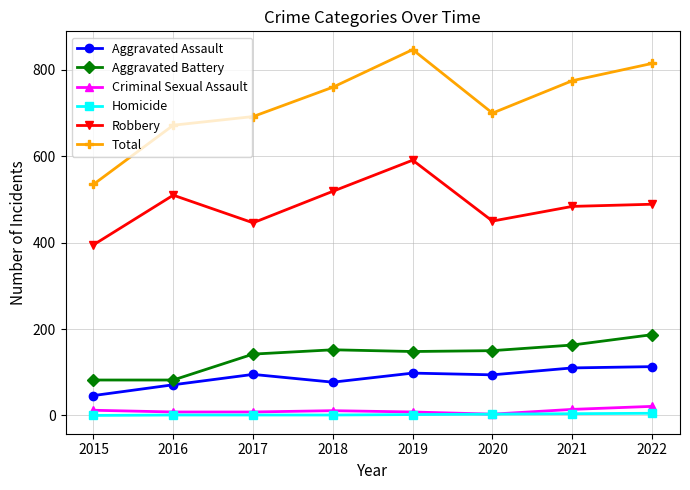

True or false: Total and Aggravated Assault intersect in this chart.

False